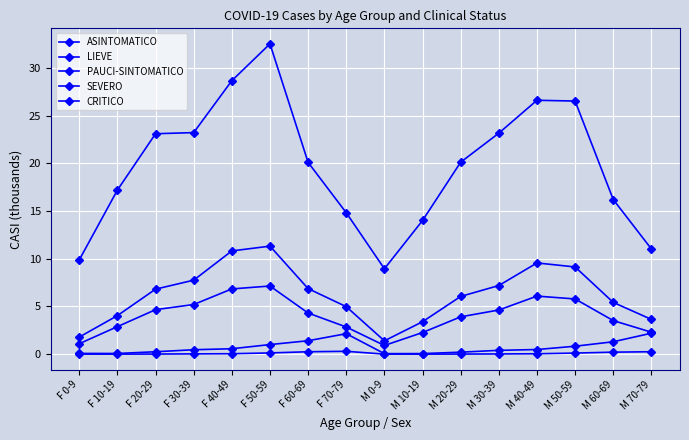

Rank the categories by SEVERO value from highest to lowest.

M 70-79, F 70-79, F 60-69, M 60-69, F 50-59, M 50-59, F 40-49, M 40-49, F 30-39, M 30-39, F 20-29, M 20-29, F 0-9, F 10-19, M 10-19, M 0-9